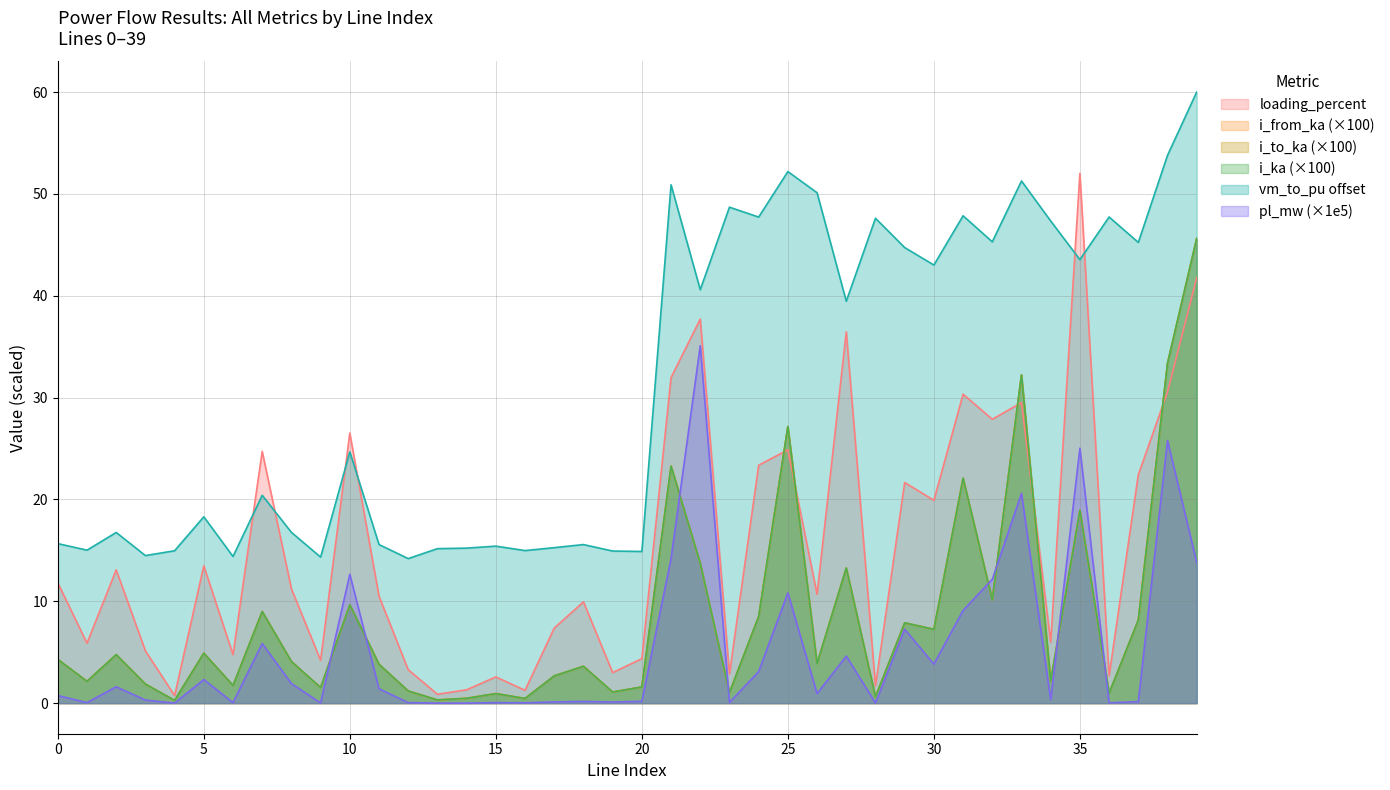

Is it true that vm_to_pu equals 45.3 at 32?

True